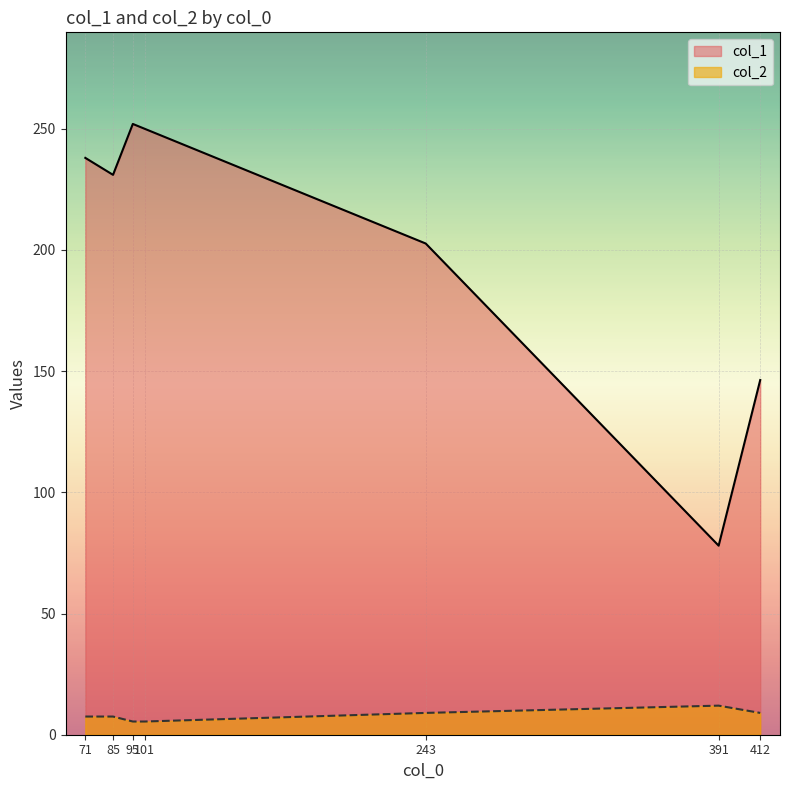

What is the average value of the col_1 series?

199.7